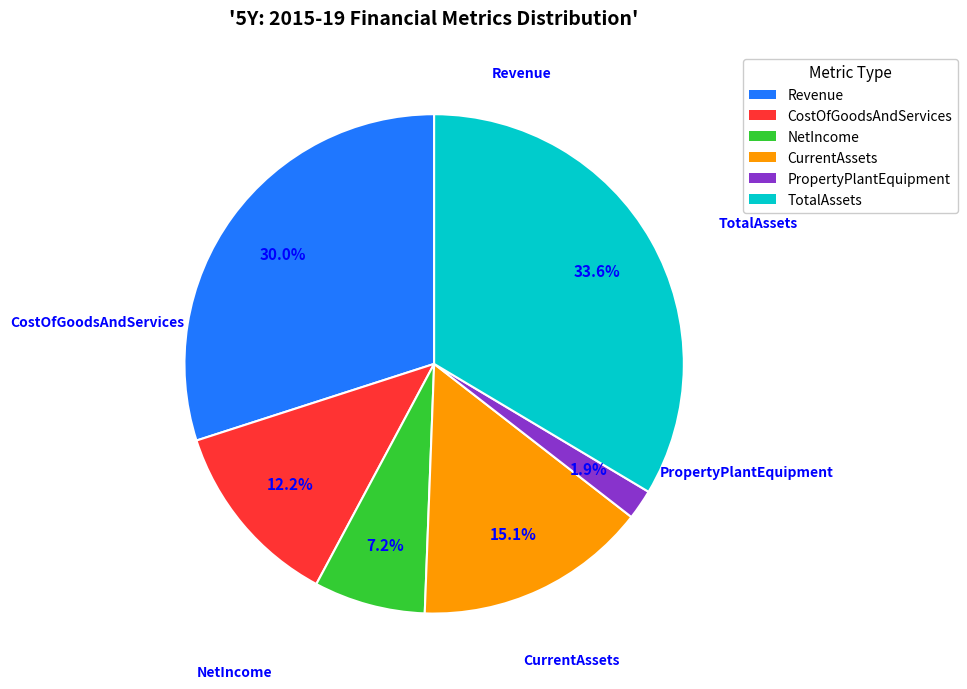

The CostOfGoodsAndServices slice represents 19% of the pie. True or false?

False